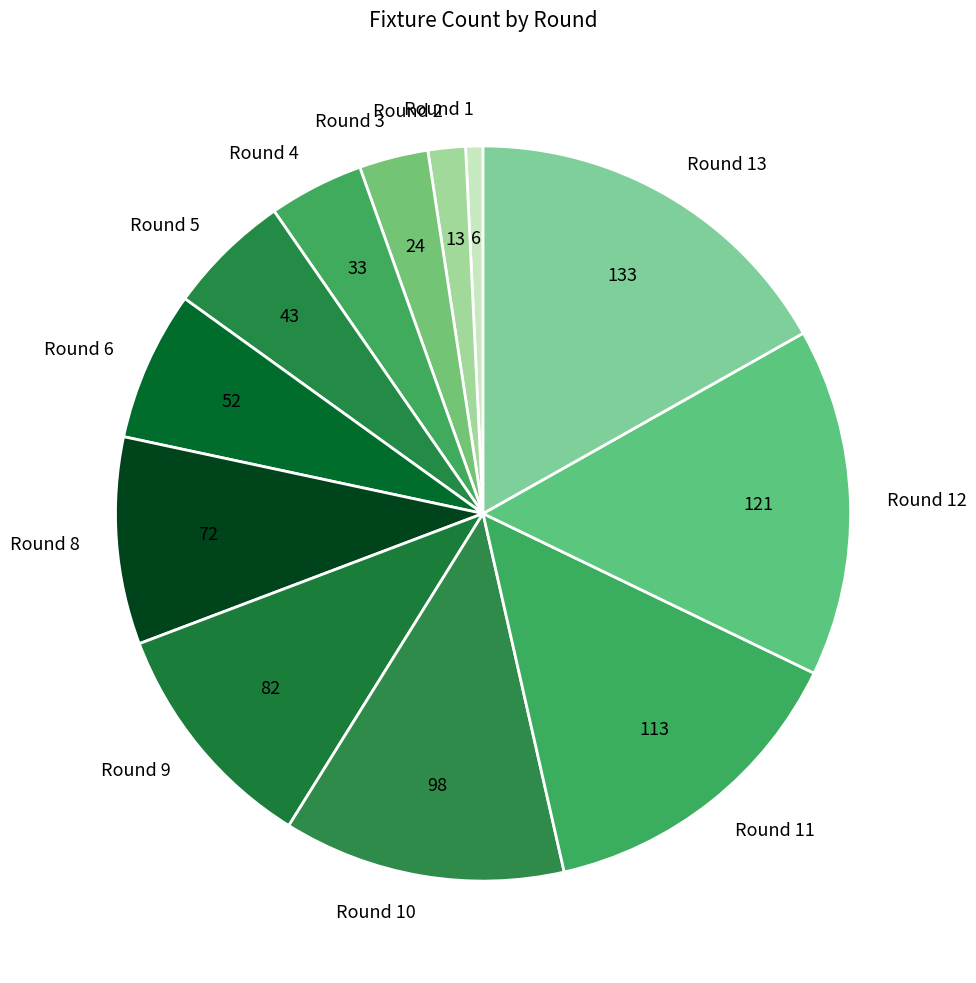

Is Round 10 the majority of the pie?

No